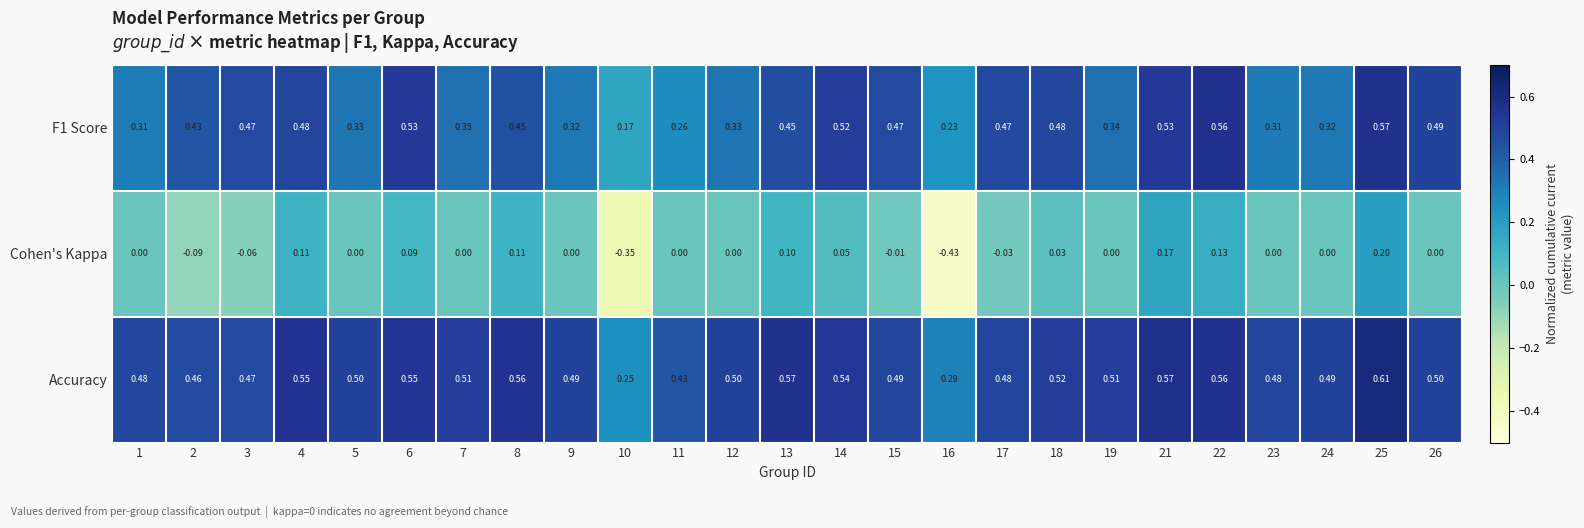

Which series has the widest spread of values?

Cohen's Kappa